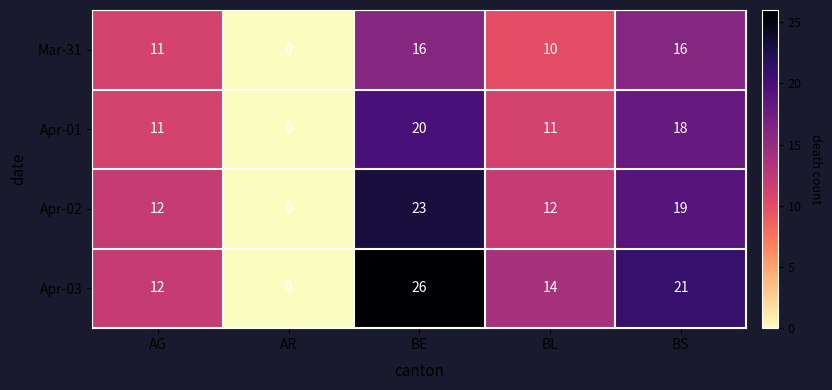

How many Apr-01 values are between 11 and 18?

3